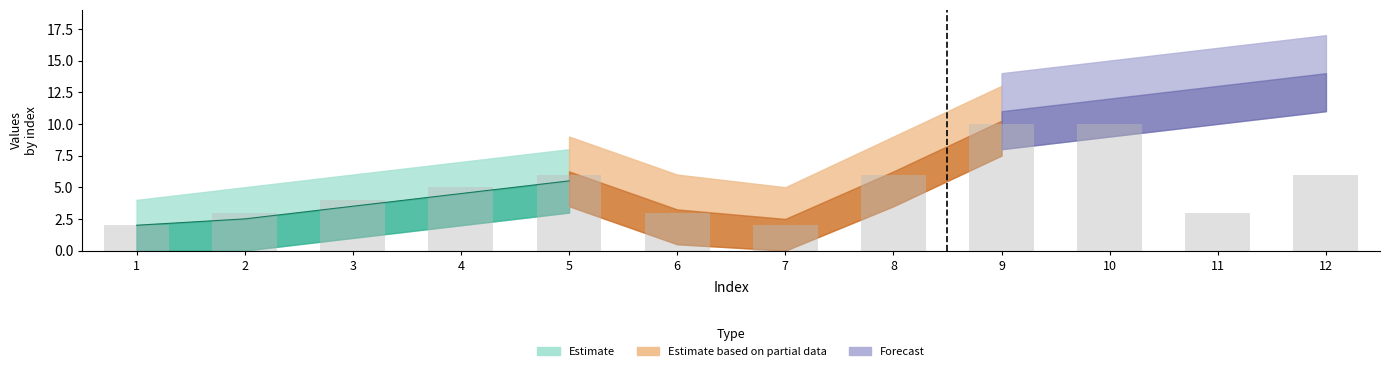

What is the change in value from 9 to 11?

-7